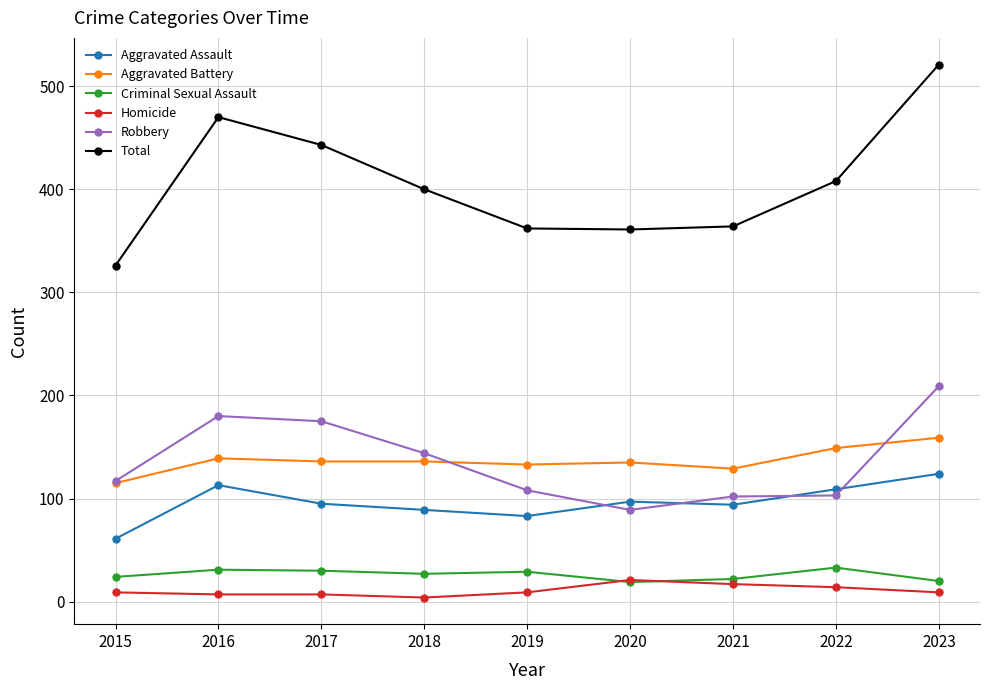

True or false: Aggravated Battery and Aggravated Assault cross at least once.

False